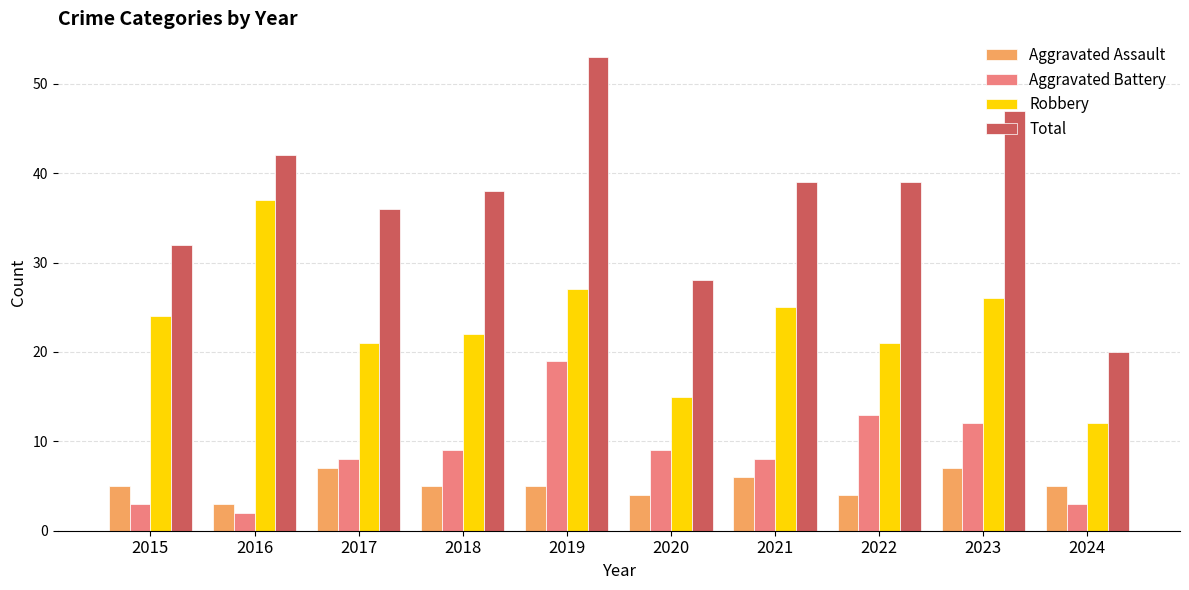

At 2016, list the series in order from smallest to largest.

Aggravated Battery, Aggravated Assault, Robbery, Total